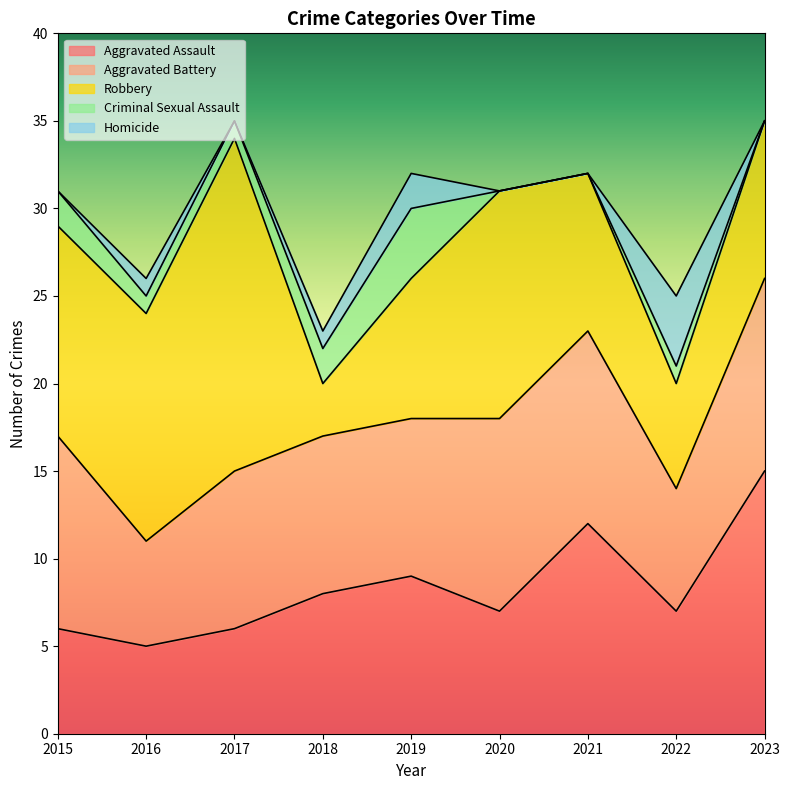

What is the minimum value for Aggravated Battery?

6